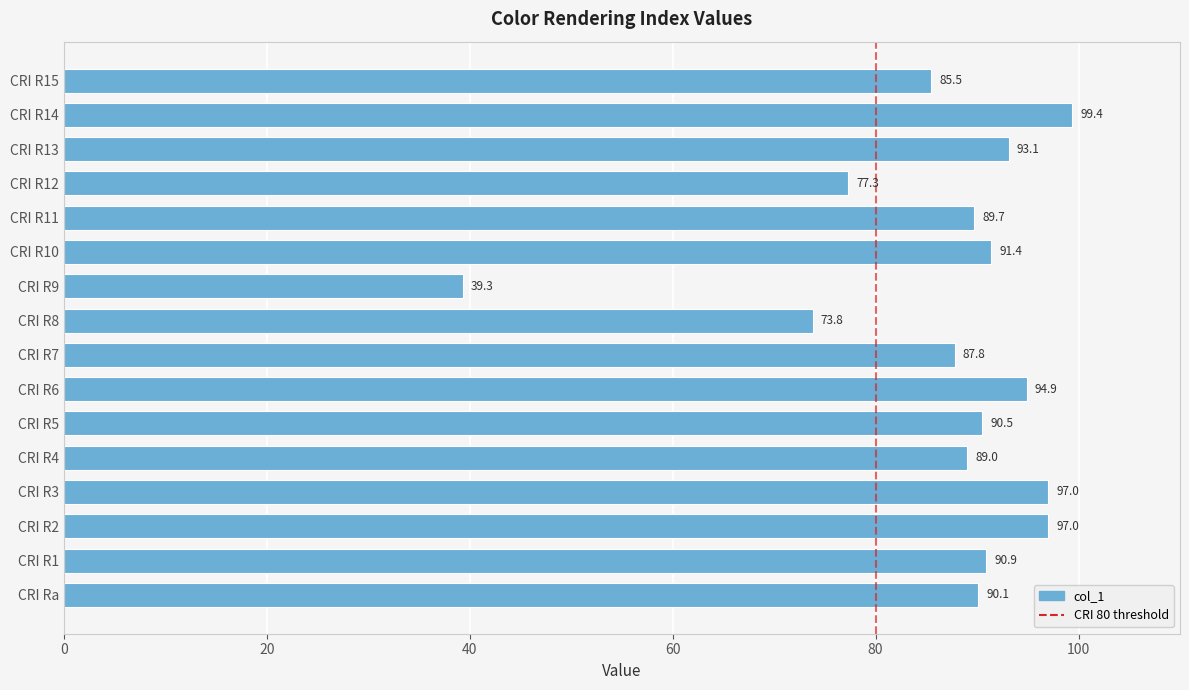

How many data points are above 90?

9